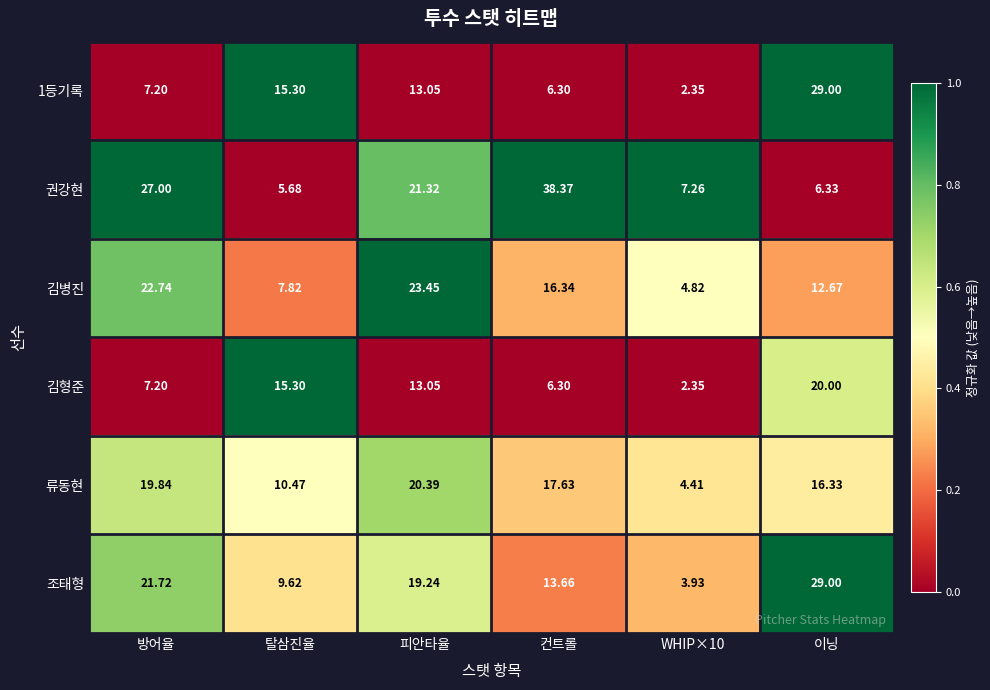

Where does the 조태형 series first go above 19?

방어율